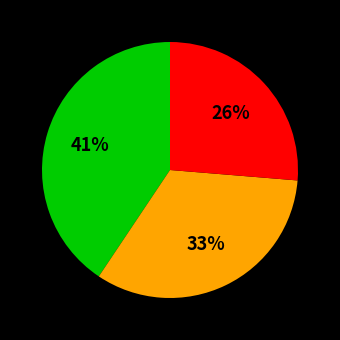

Is there any slice that represents more than half of the pie?

No